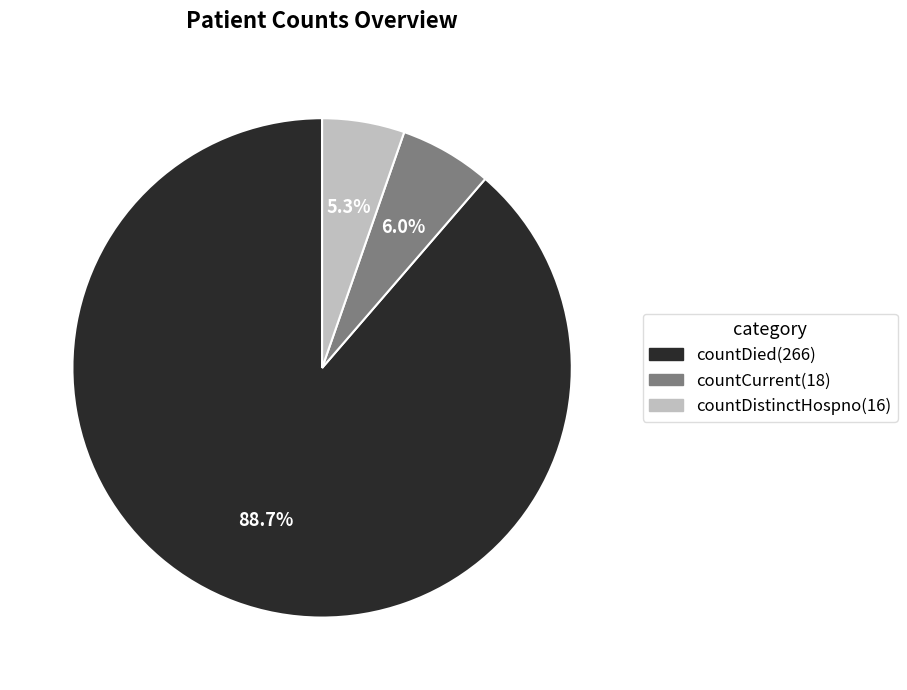

The countDied slice represents 89% of the pie. True or false?

True